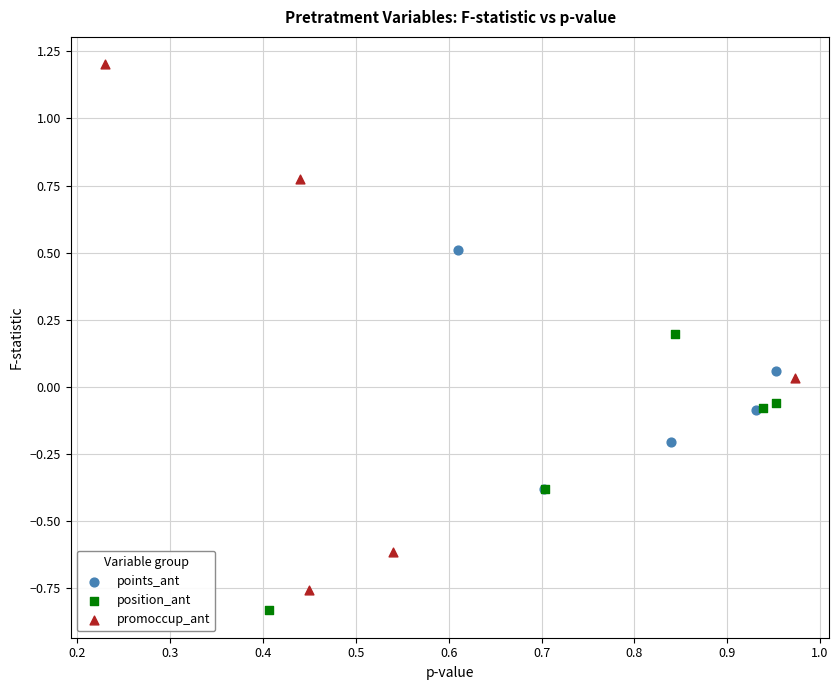

Which series reaches the maximum Y coordinate?

promoccup_ant